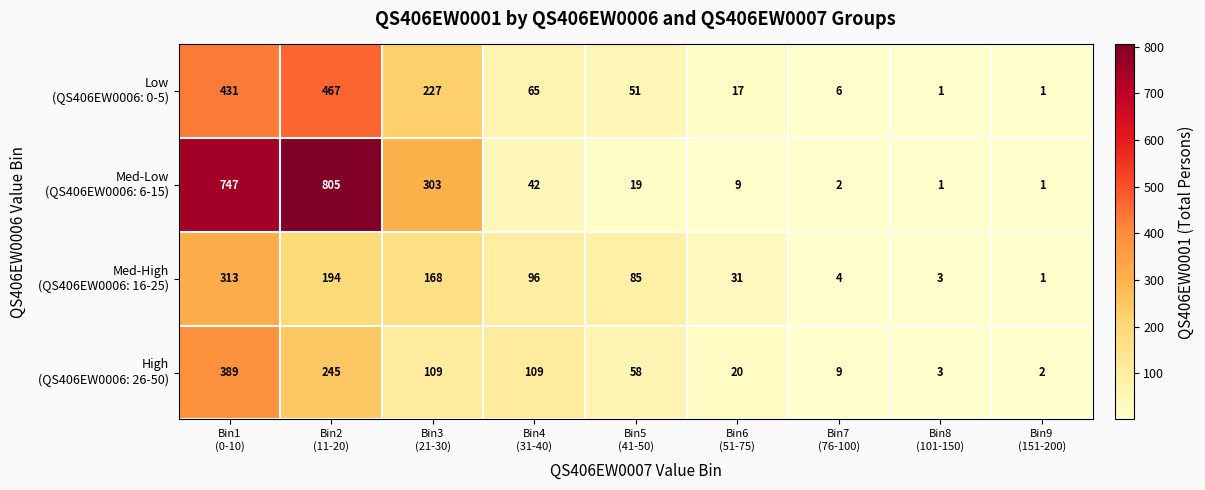

What is the maximum value shown in the chart?

805